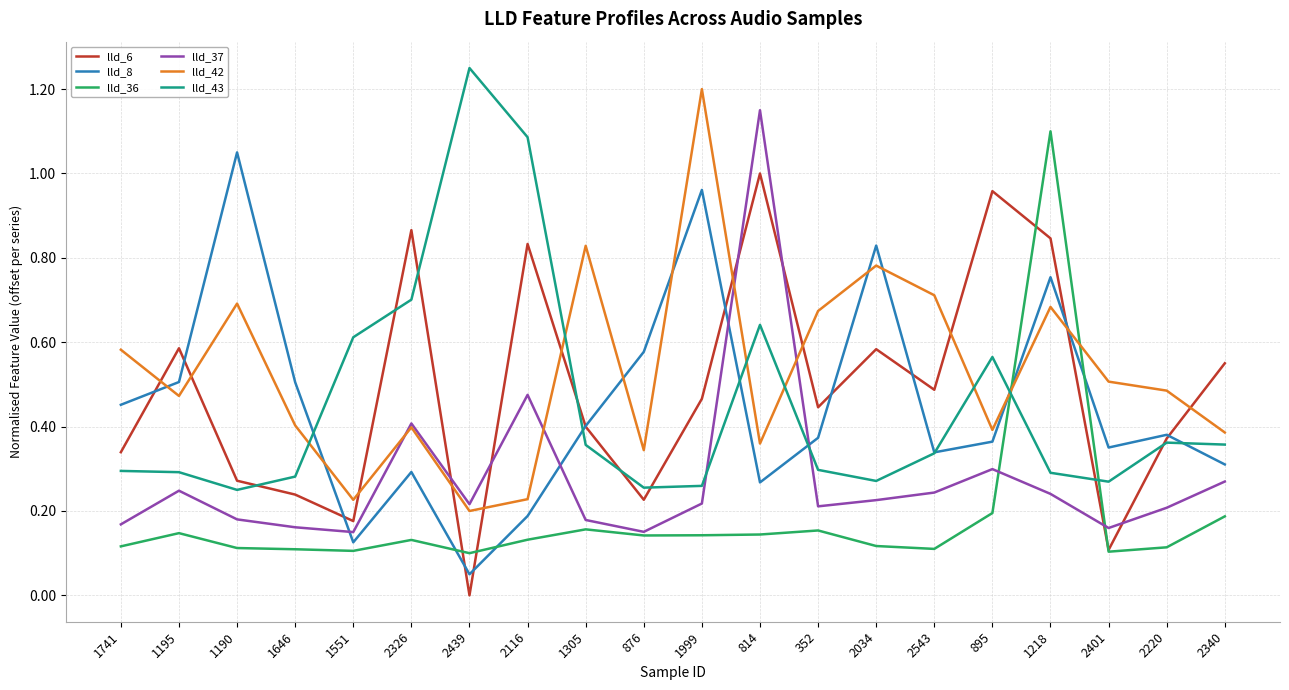

Where do lld_37 and lld_43 first cross each other?

1999 and 814